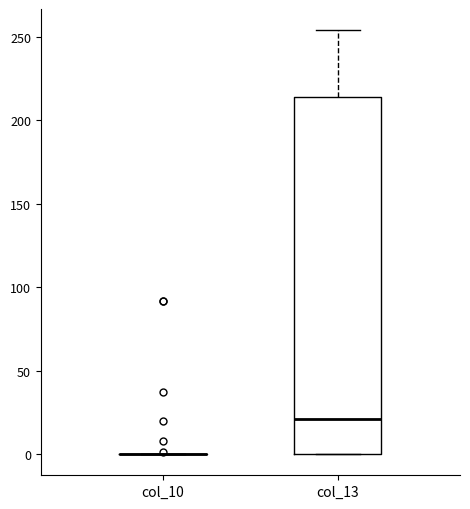

Where does the median line of the box for col_13 sit on the y-axis? The values are not printed on the chart, so give them approximately, as read against the axis.

20